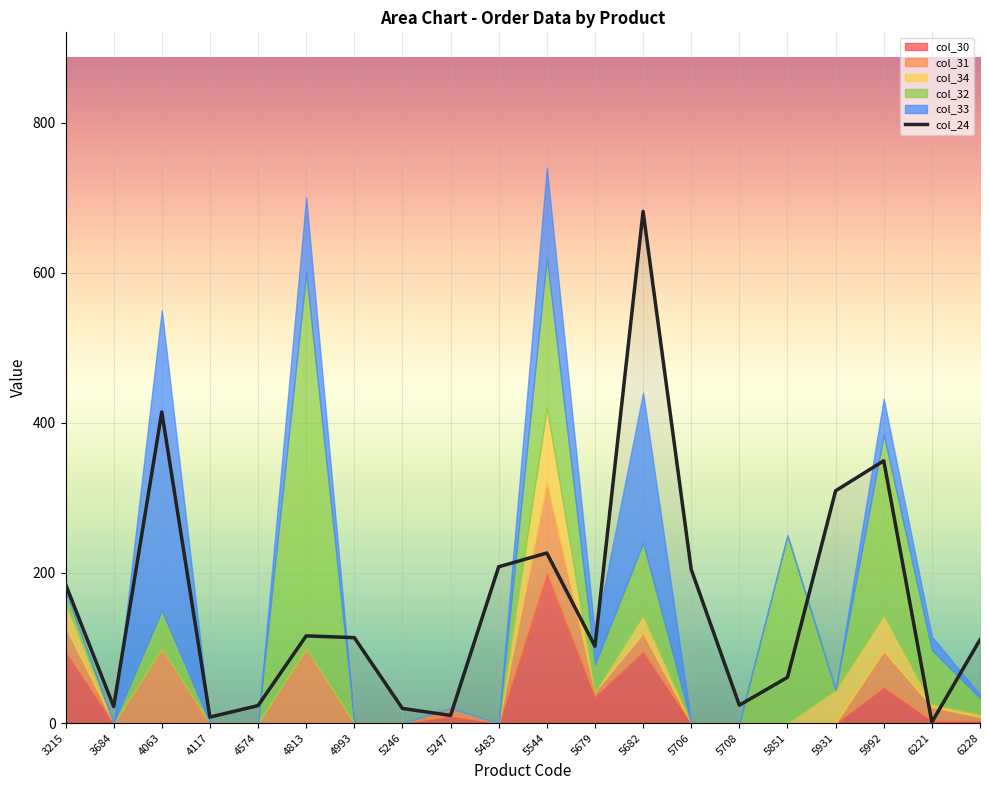

Rank the series by their maximum value, from highest to lowest.

col_24, col_32, col_33, col_30, col_31, col_34